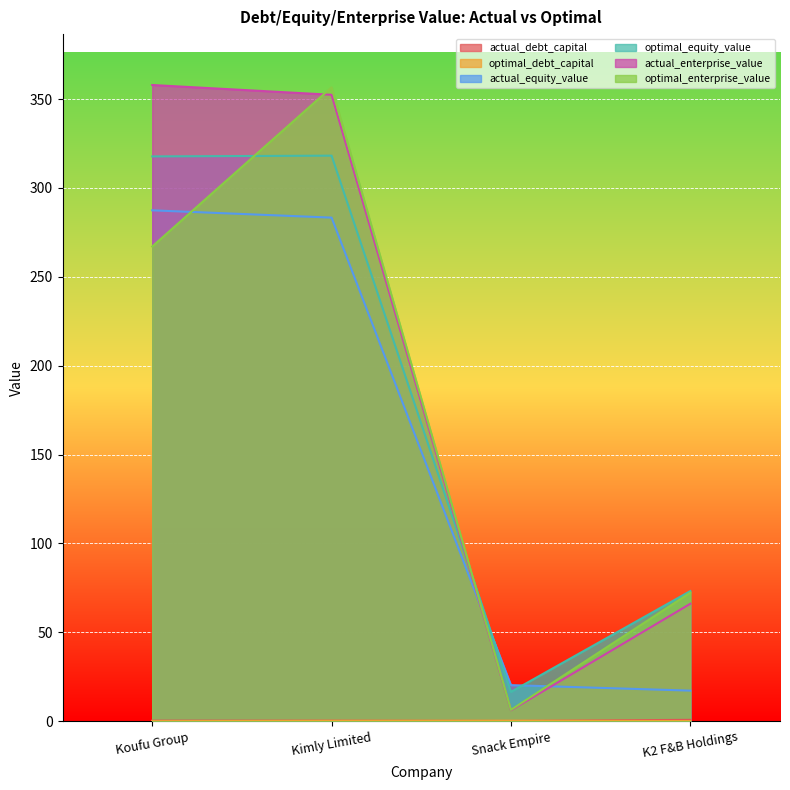

How many times do actual_enterprise_value and optimal_equity_value cross each other?

1